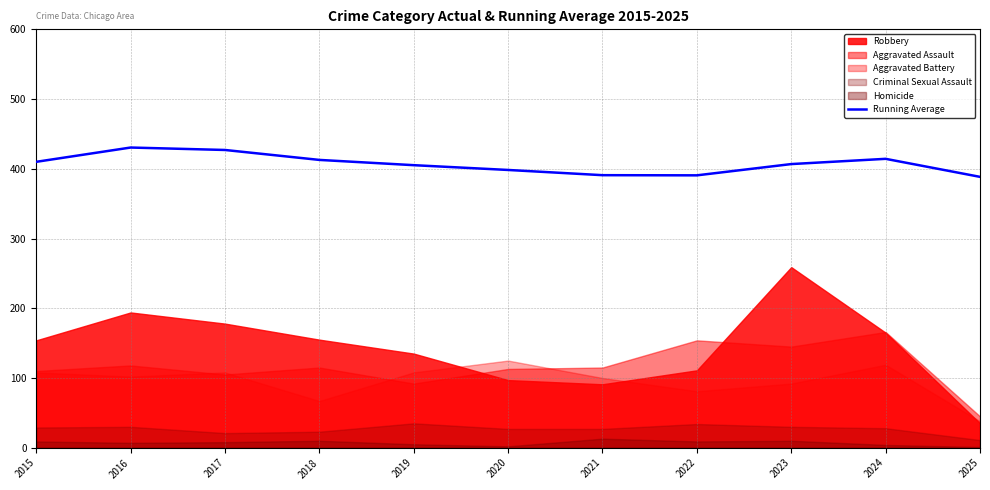

Reading left to right, list all the values displayed in this chart.

410.0	430.5	427.0	412.8	405.2	398.3	390.9	390.6	406.8	414.3	388.5